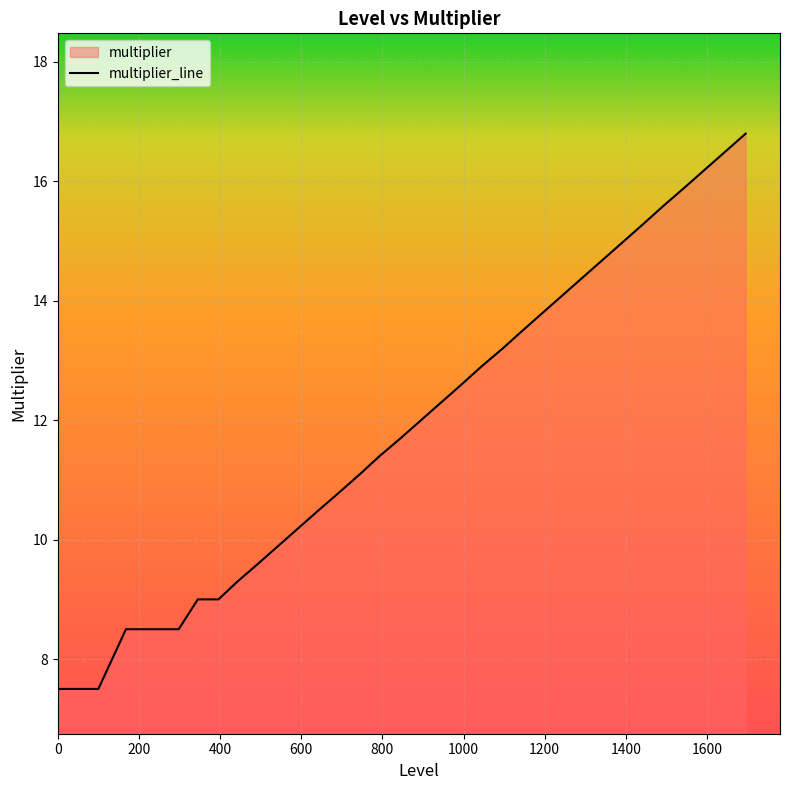

What is the greatest value displayed?

16.8